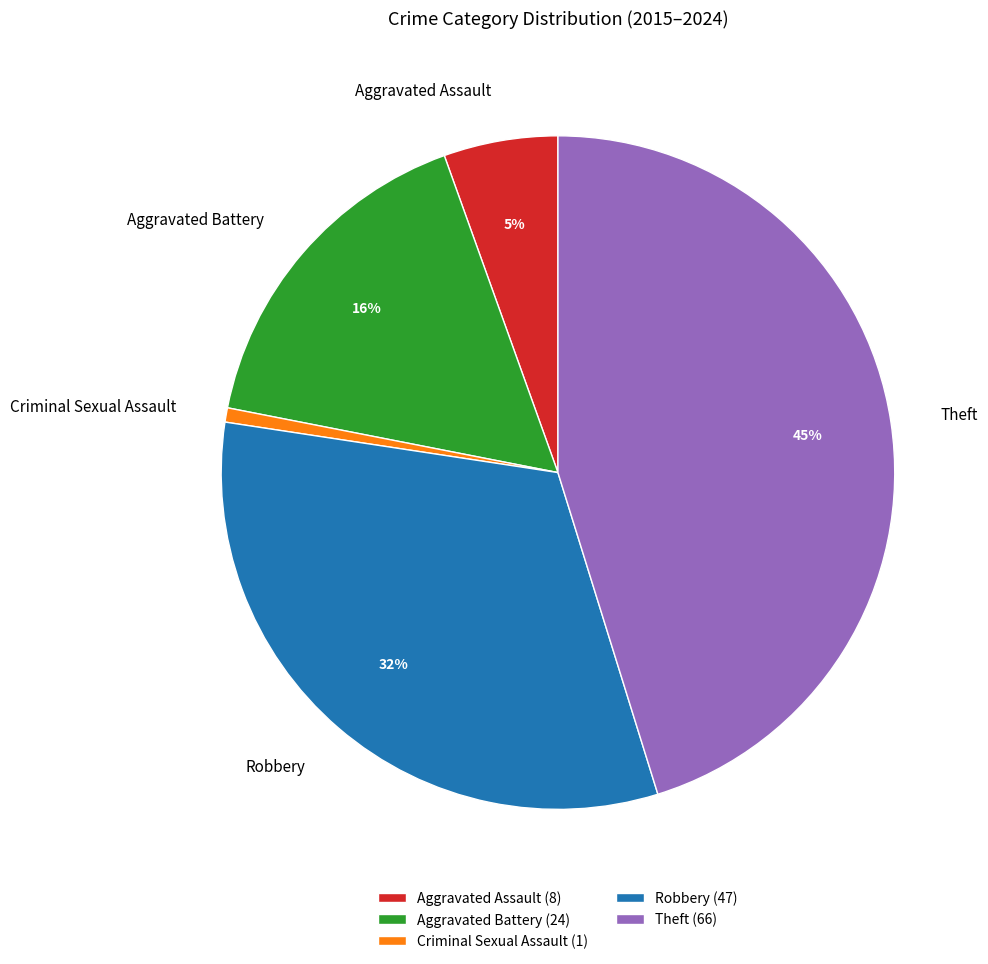

True or false: Criminal Sexual Assault accounts for 12% of the total.

False